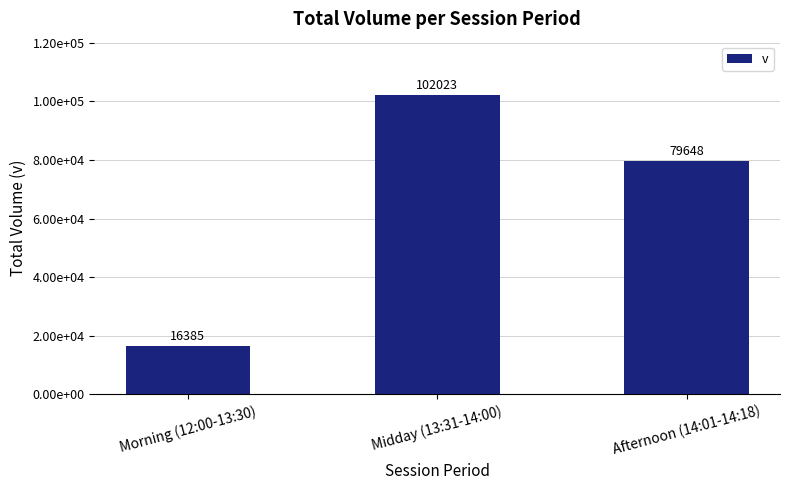

List the labels in order of value, largest first.

Midday (13:31-14:00), Afternoon (14:01-14:18), Morning (12:00-13:30)